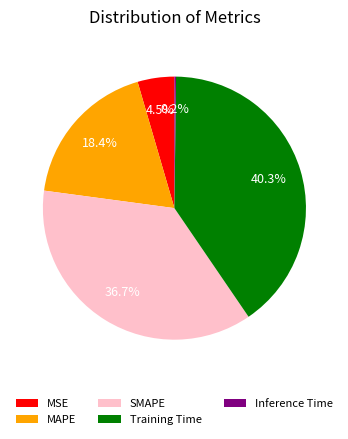

Between Training Time and MSE, which is larger?

Training Time